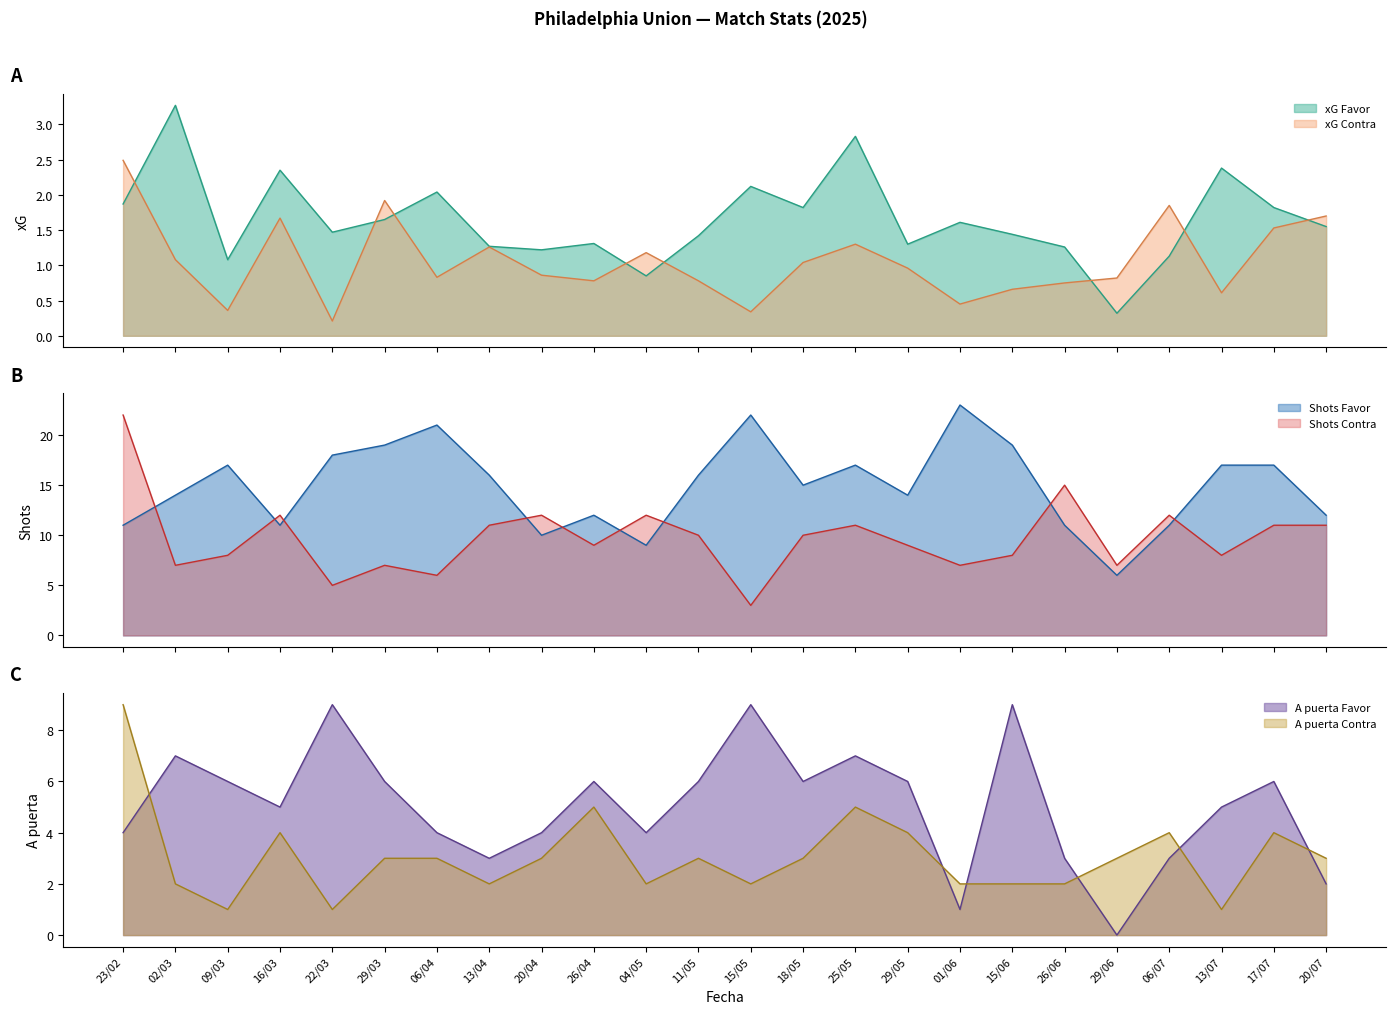

What is the value of the A puerta Contra point at the 12th from the left?

3.0